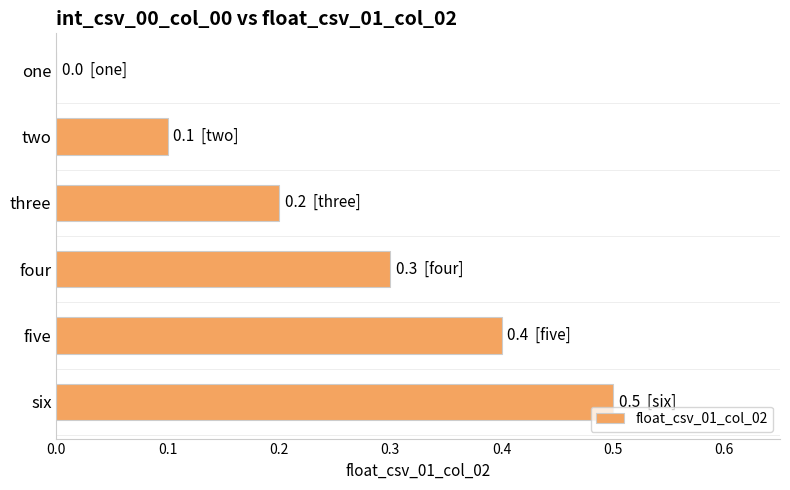

Is it true that the value at three is 0.2?

True